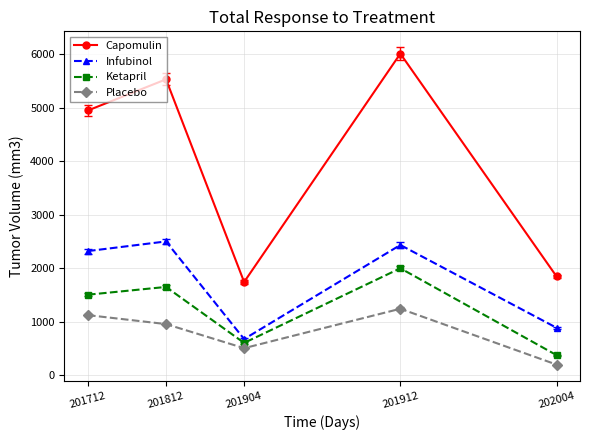

What is the total value across all series at 202004?

3304.2